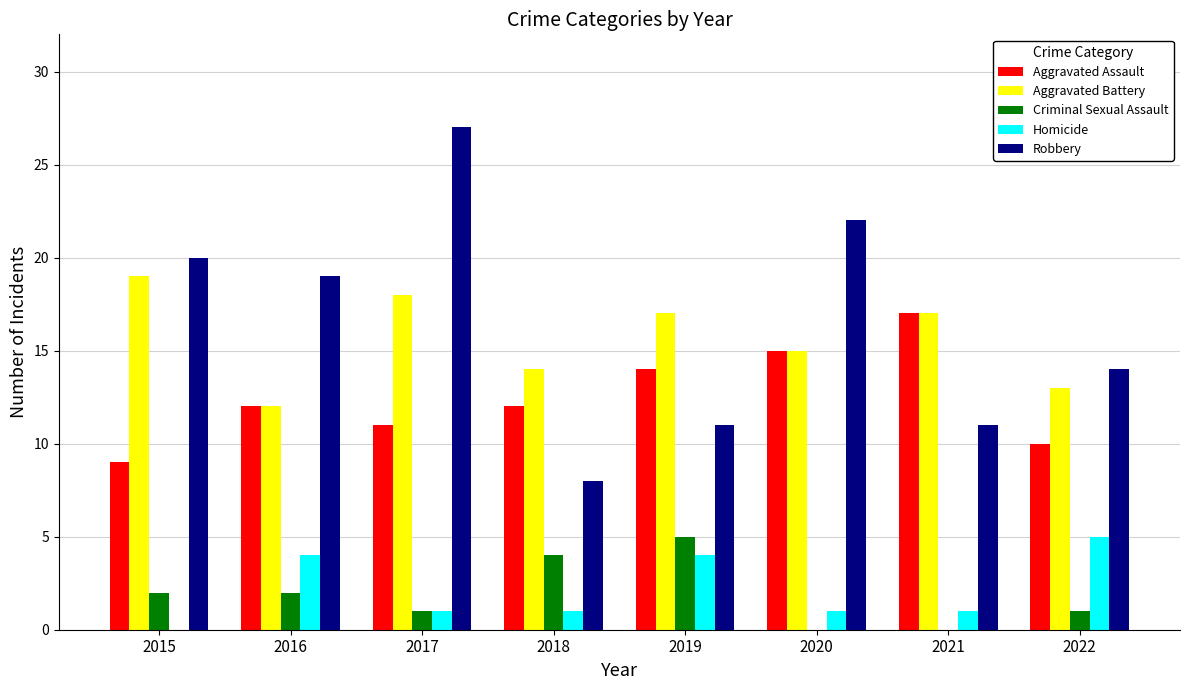

The value of Aggravated Battery at 2019 is 17. True or false?

True